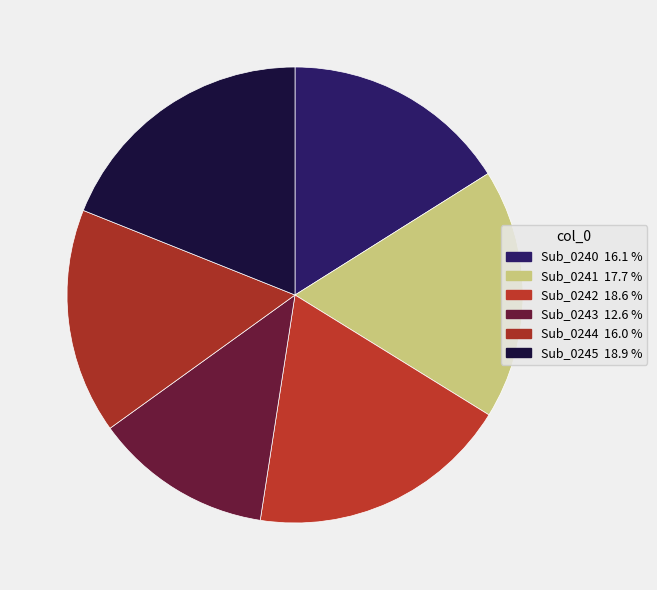

Does Sub_0245 account for over 50% of the chart?

No